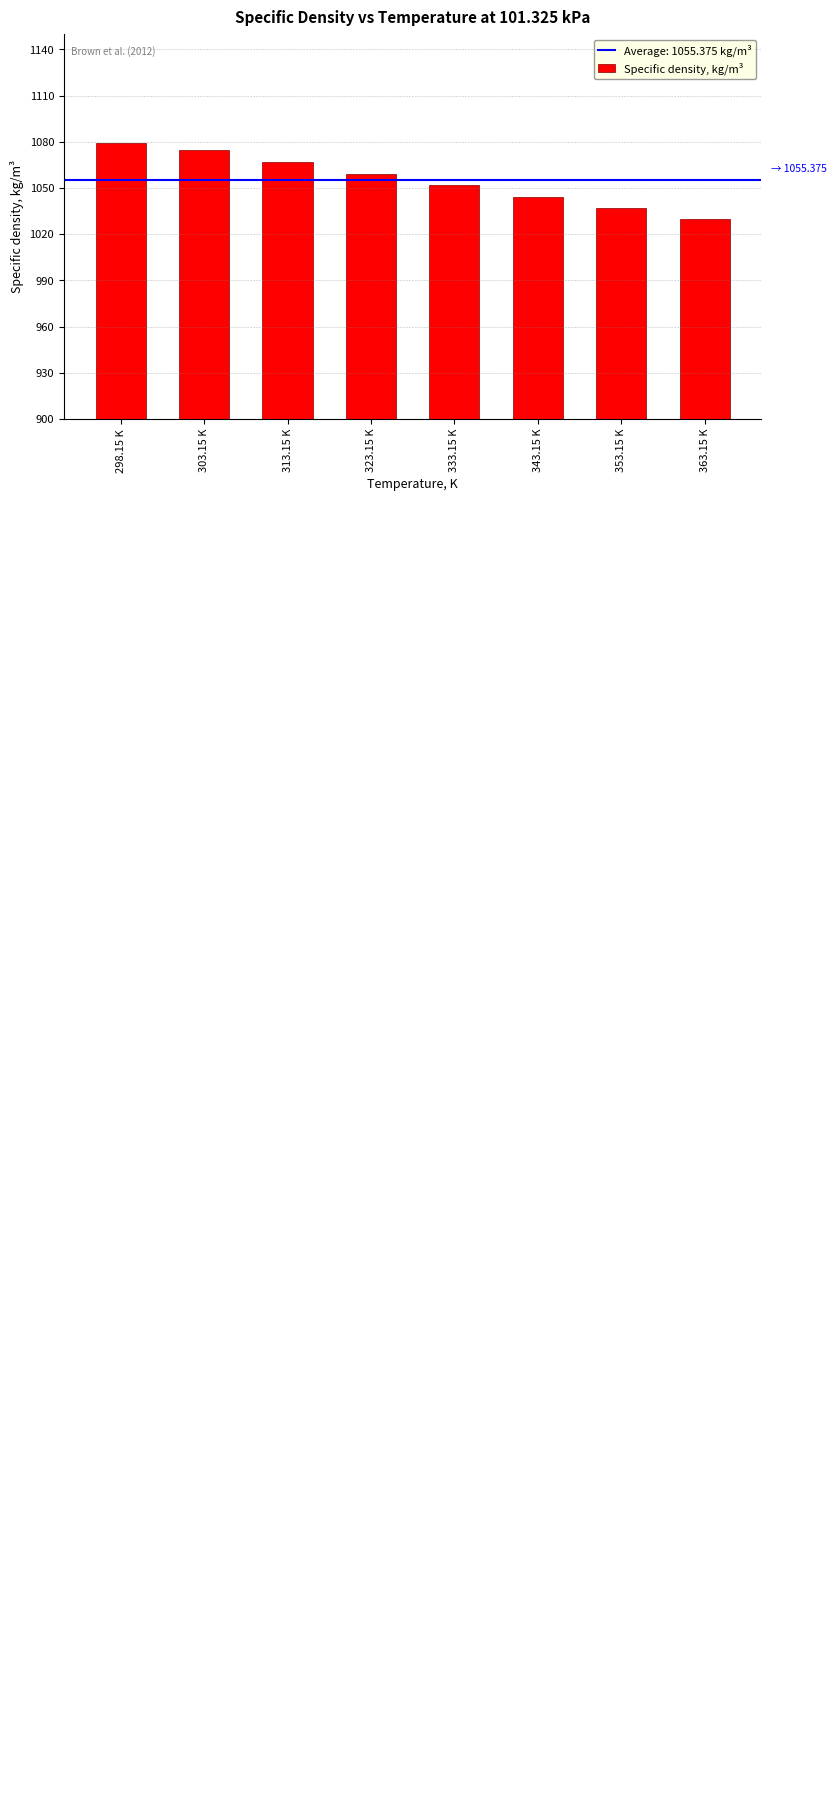

List the labels in order of value, largest first.

298.15 K, 303.15 K, 313.15 K, 323.15 K, 333.15 K, 343.15 K, 353.15 K, 363.15 K